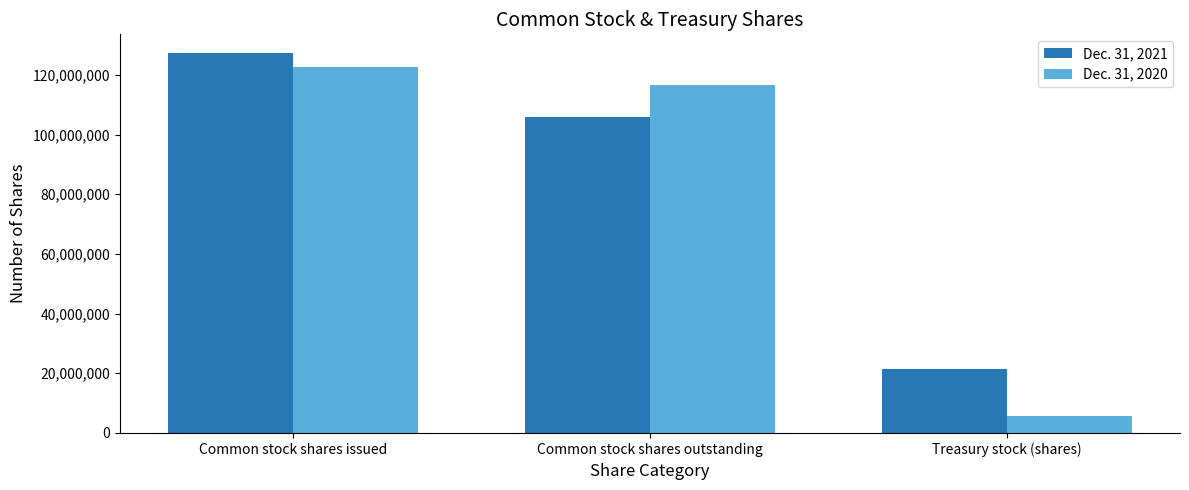

At how many categories does at least one series exceed 79030217?

2